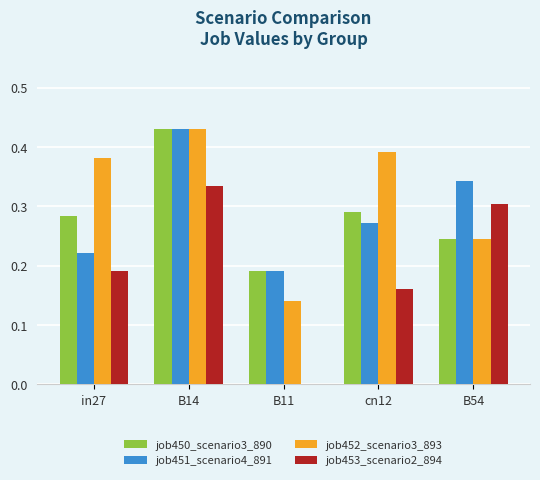

What are all the series names shown in the legend?

job450_scenario3_890, job451_scenario4_891, job452_scenario3_893, job453_scenario2_894